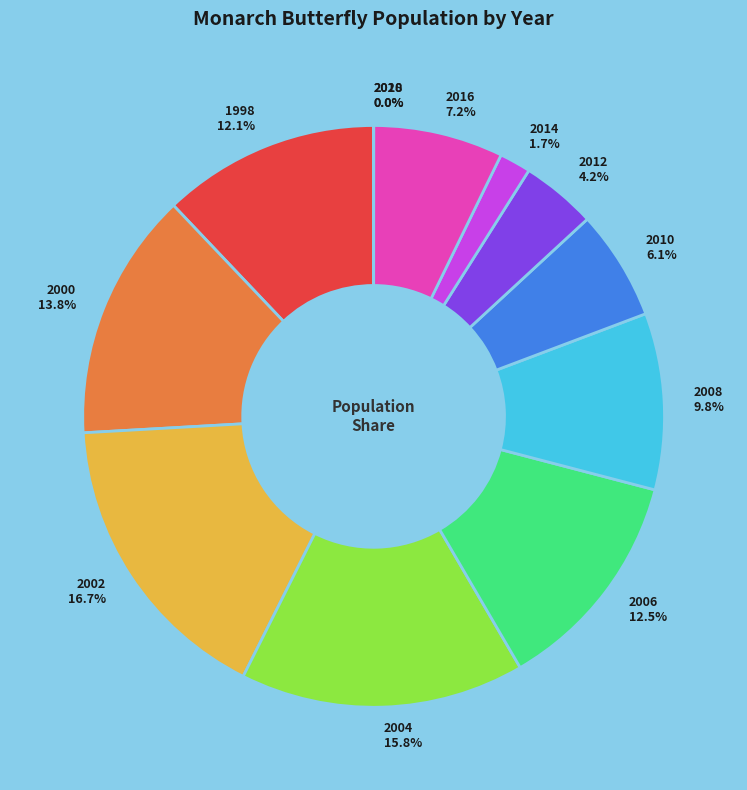

To the nearest percent, what portion does 2016 represent?

7%